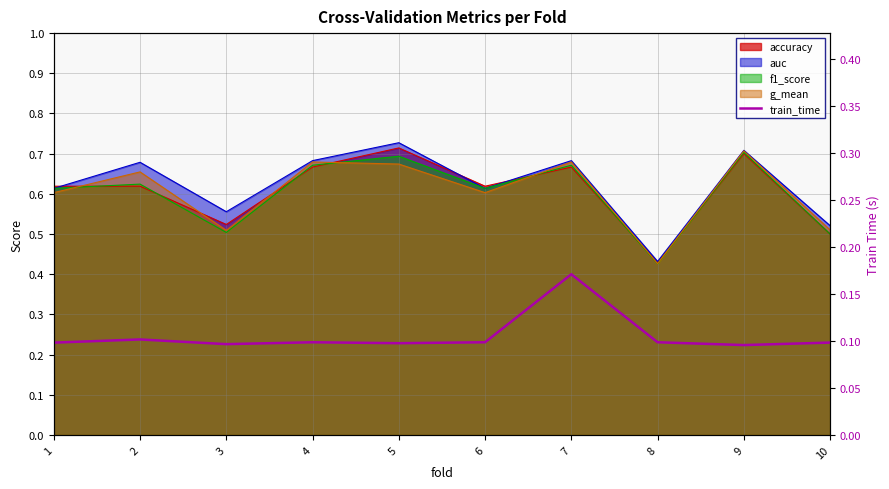

Count the number of categories in the chart.

10